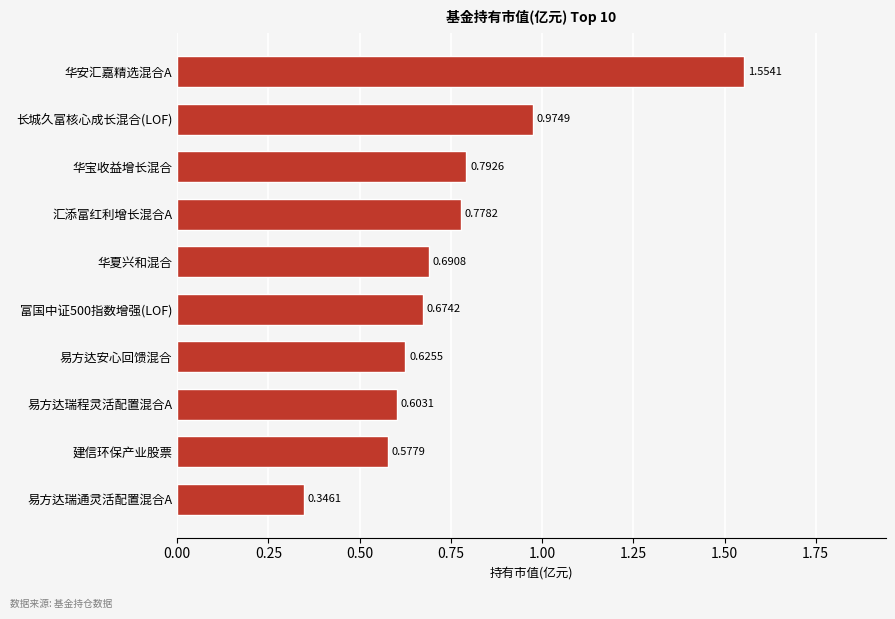

Which label corresponds to the smallest value in the chart?

易方达瑞通灵活配置混合A